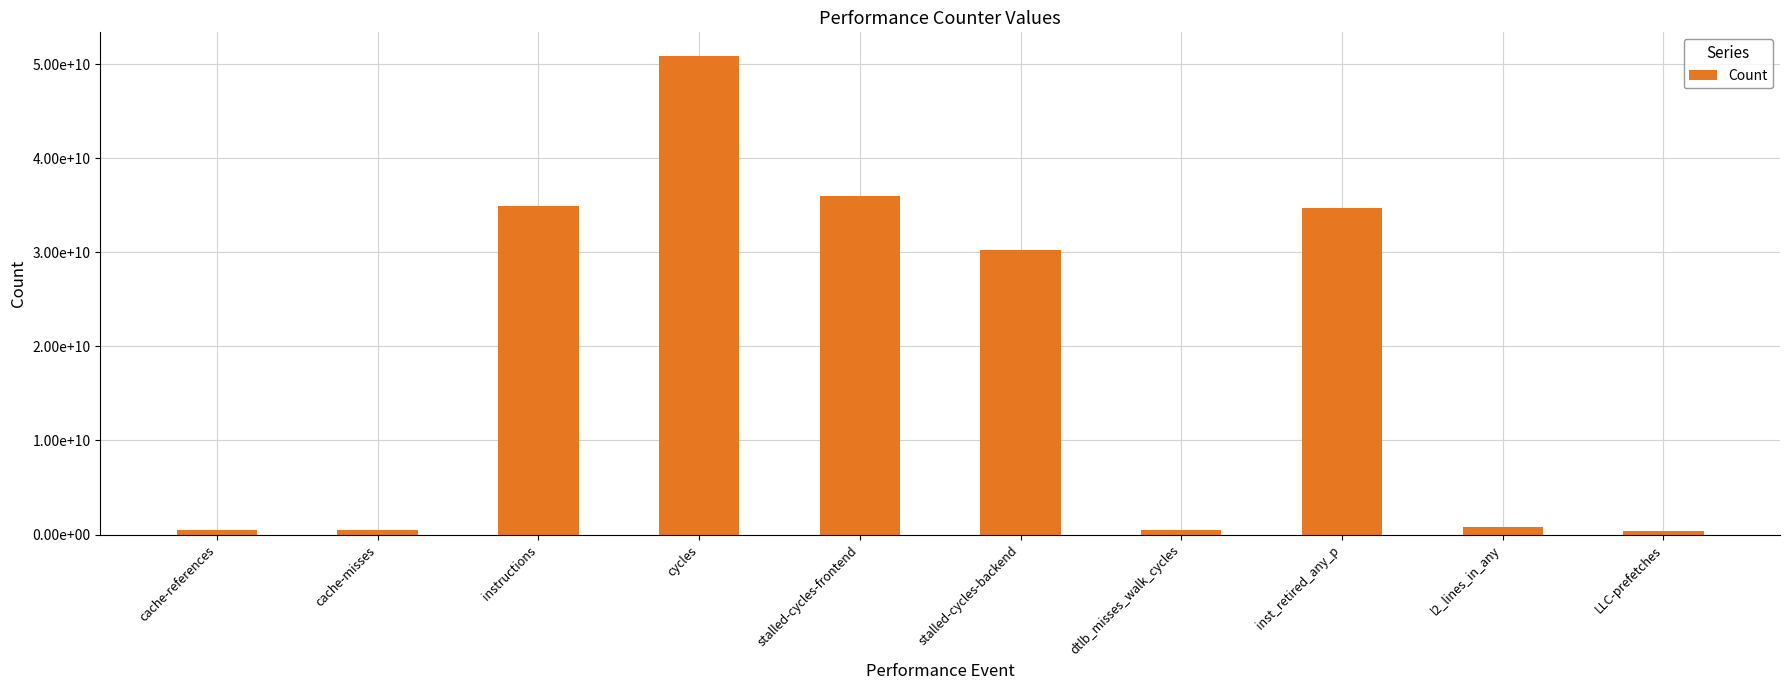

List the labels in order of value, smallest first.

LLC-prefetches, cache-misses, dtlb_misses_walk_cycles, cache-references, l2_lines_in_any, stalled-cycles-backend, inst_retired_any_p, instructions, stalled-cycles-frontend, cycles